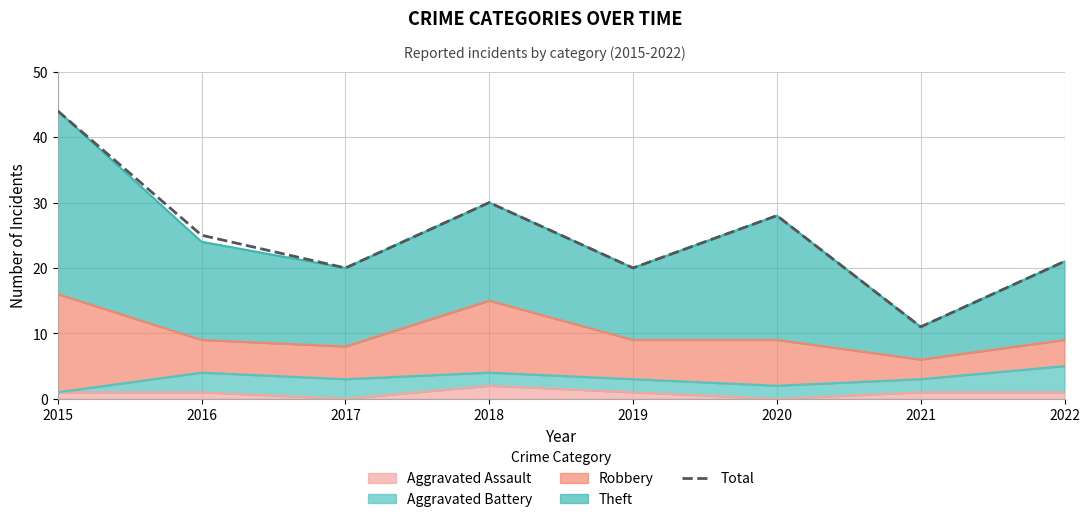

At which label does the data first exceed 25?

2015